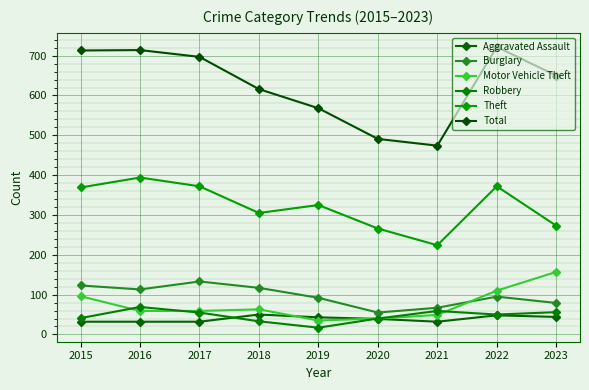

How many lines are shown in the chart?

6